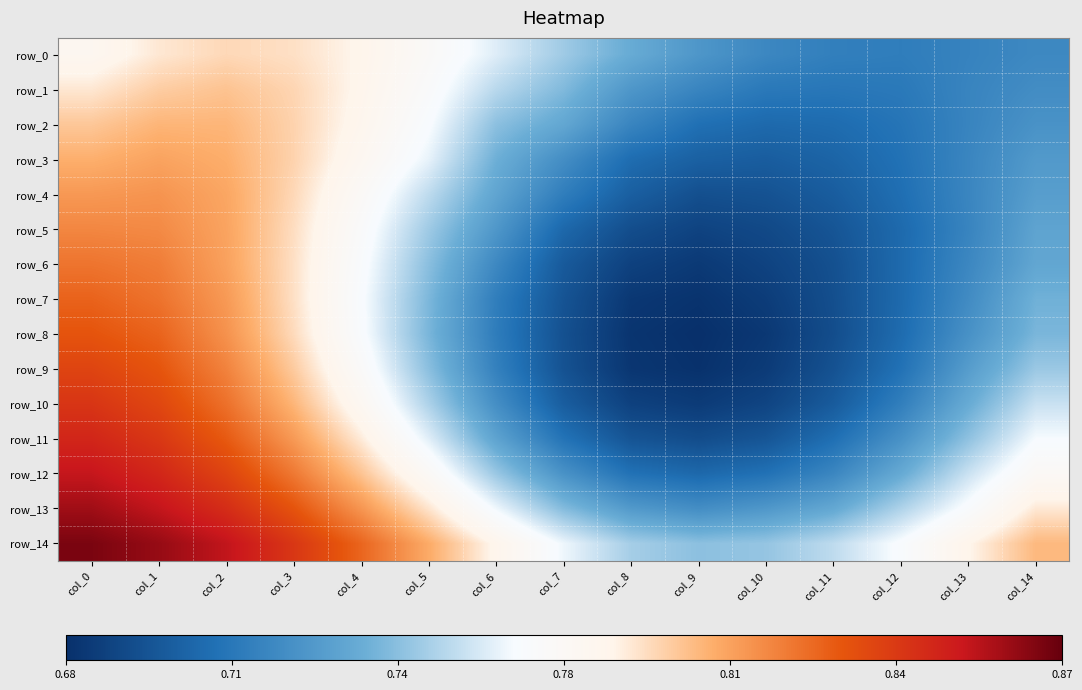

What is the approximate value of row_12 at col_6?

0.7